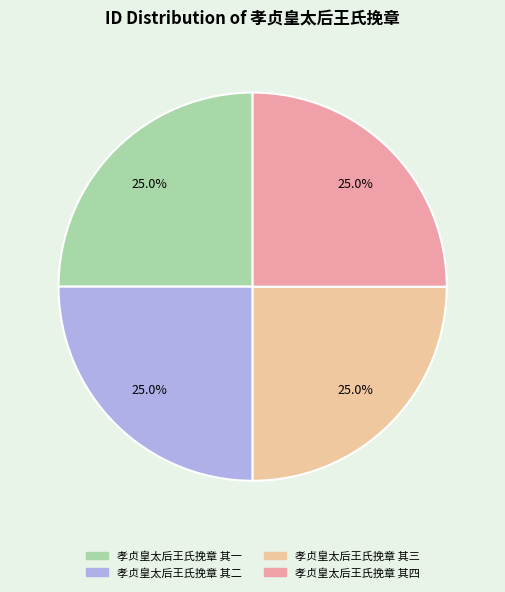

Combined, what portion of the pie is 孝贞皇太后王氏挽章 其三 and 孝贞皇太后王氏挽章 其一?

50.0%